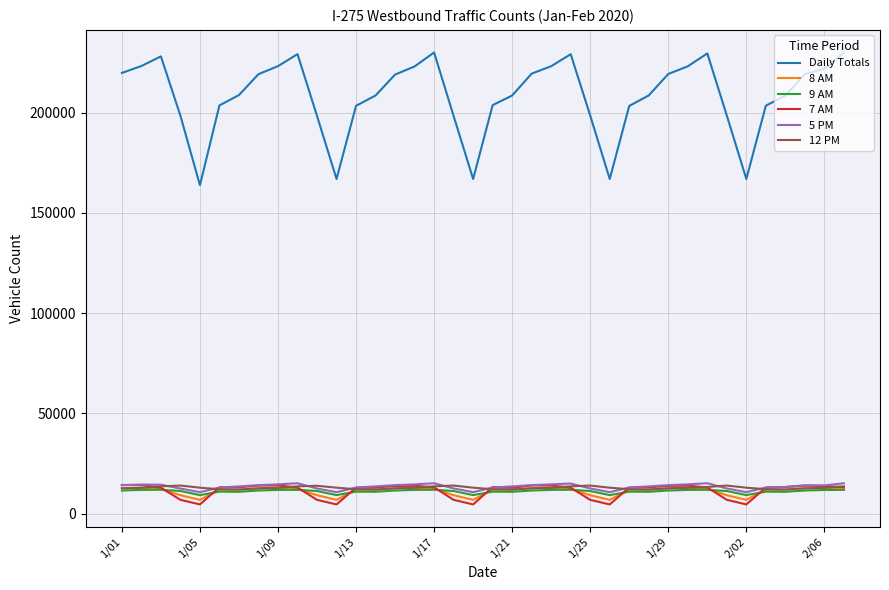

How many intersections are there between 5 PM and 12 PM?

10